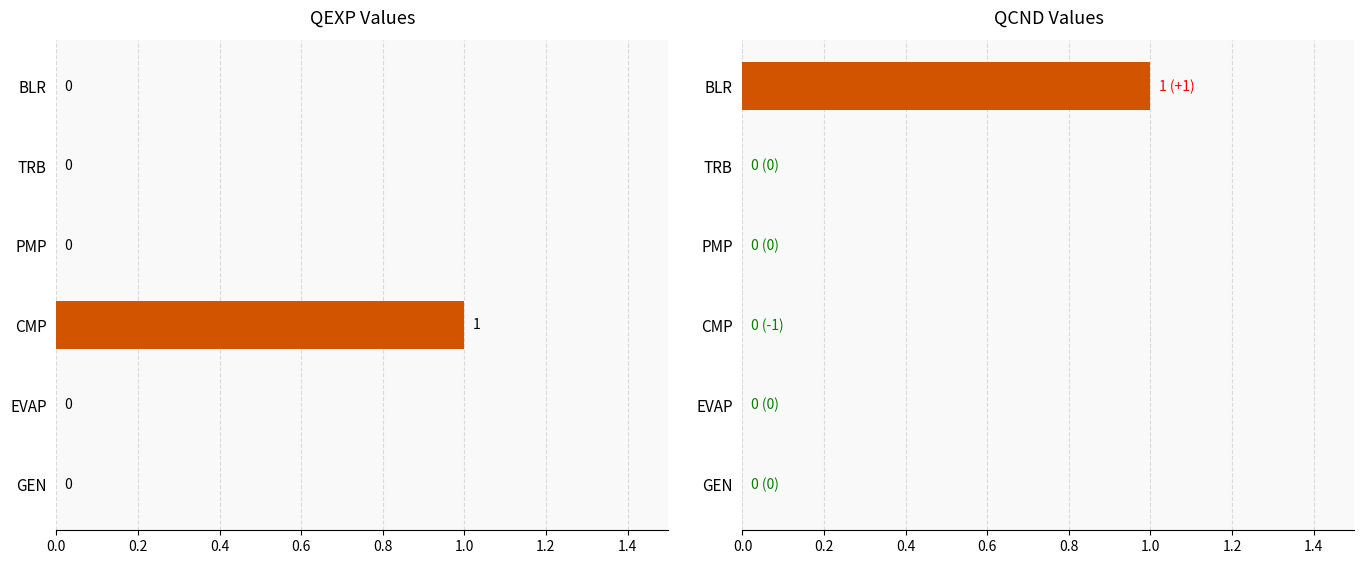

How many data points in QEXP are above 0?

1